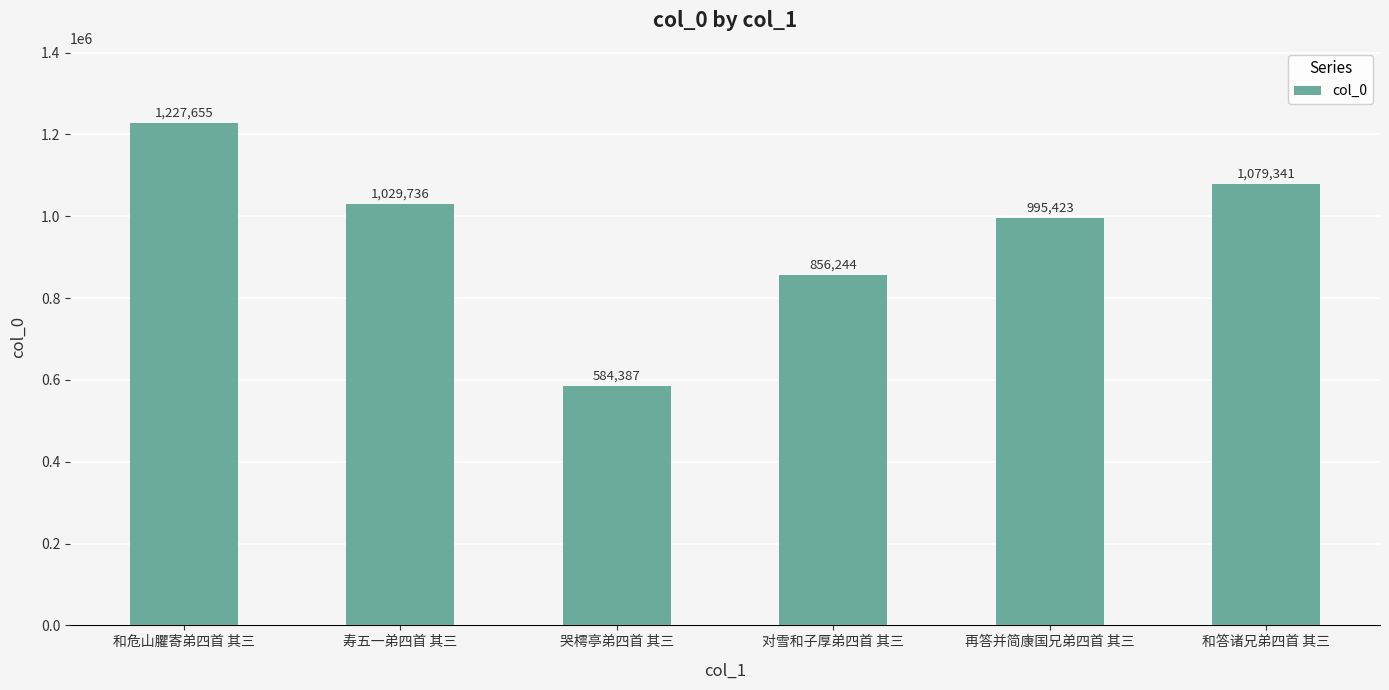

Where does the data first go above 1029736?

和危山臞寄弟四首 其三